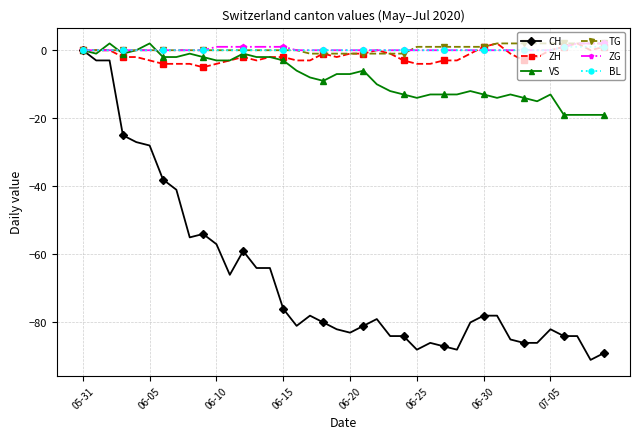

How many lines are shown in the chart?

6